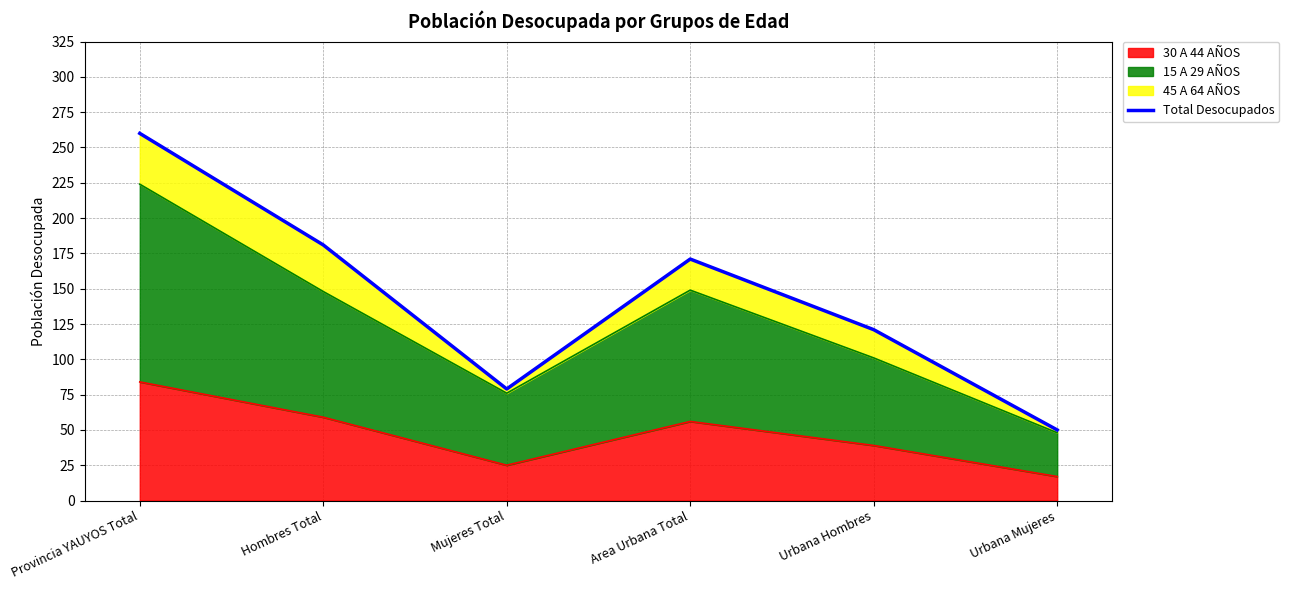

Where is the data nearest to the value 155?

Area Urbana Total